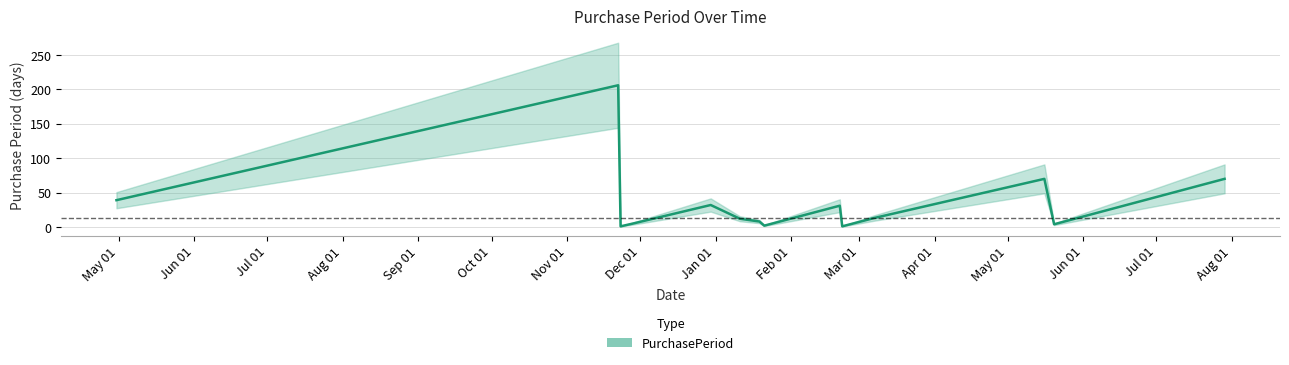

What is the maximum value for PurchasePeriod?

206